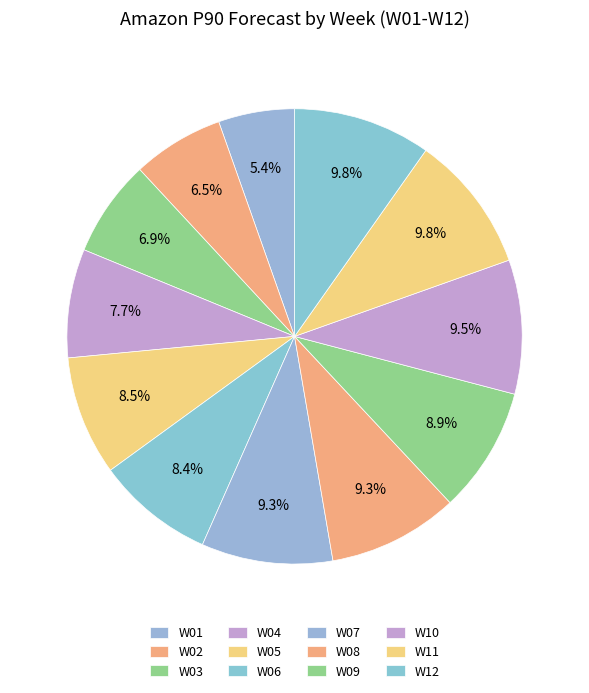

How many segments does this pie chart have?

12